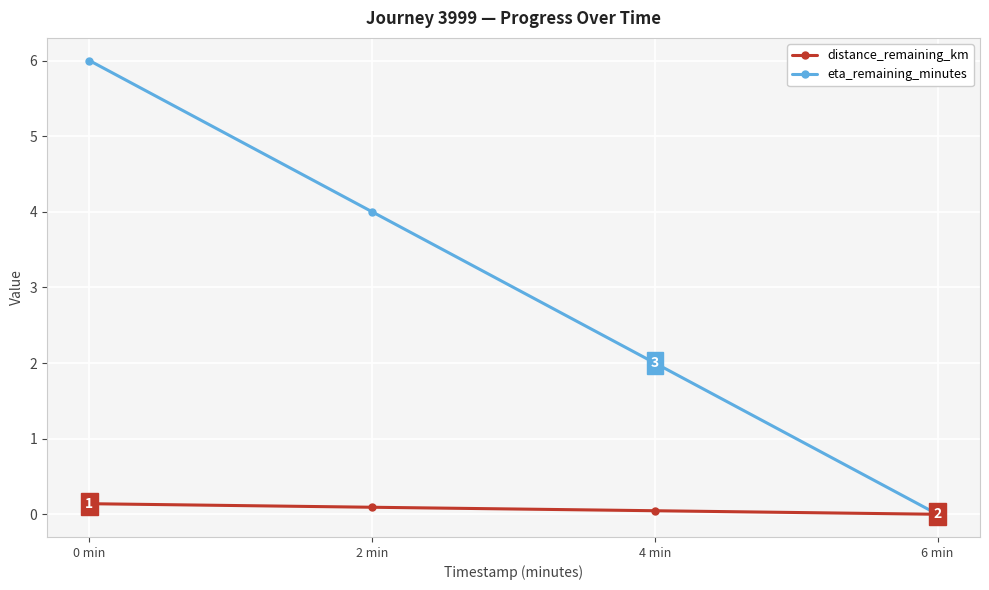

How many series are shown in this chart?

2